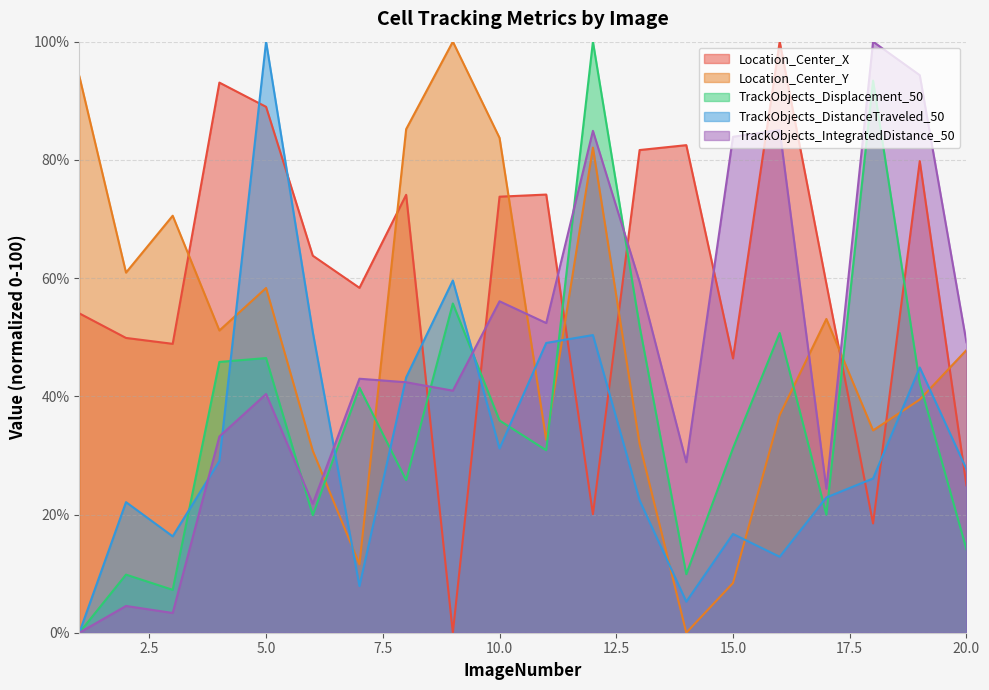

Which has a higher value, 14 or 8?

14